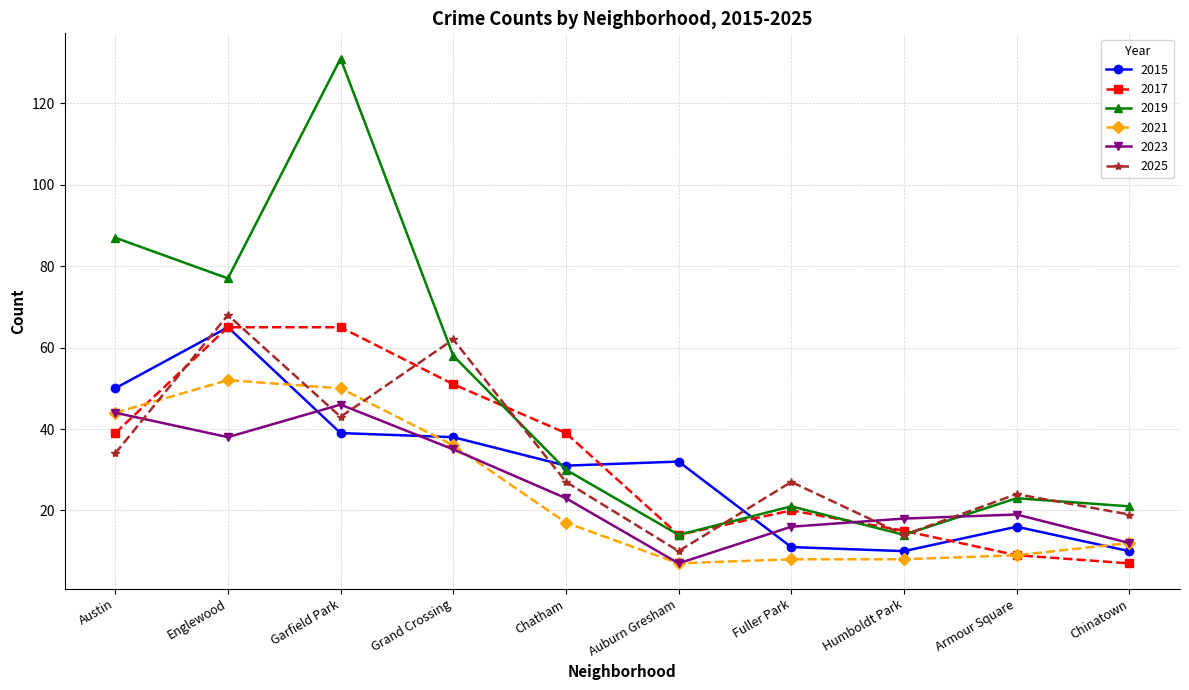

In 2025, how many points are higher than both neighbors (excluding endpoints)?

4